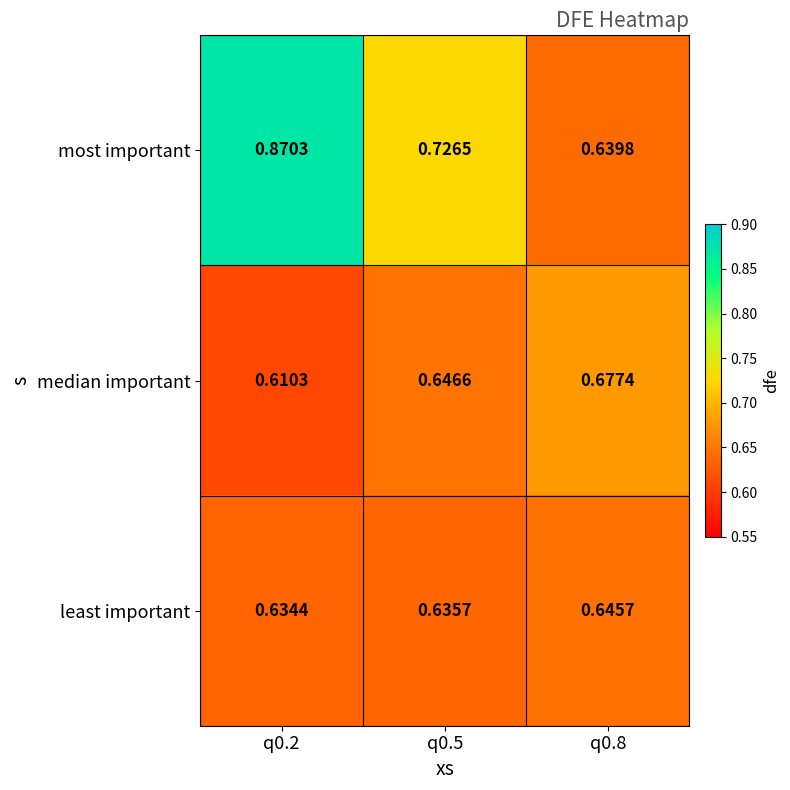

What is the spread (max minus min) of values at q0.2?

0.3